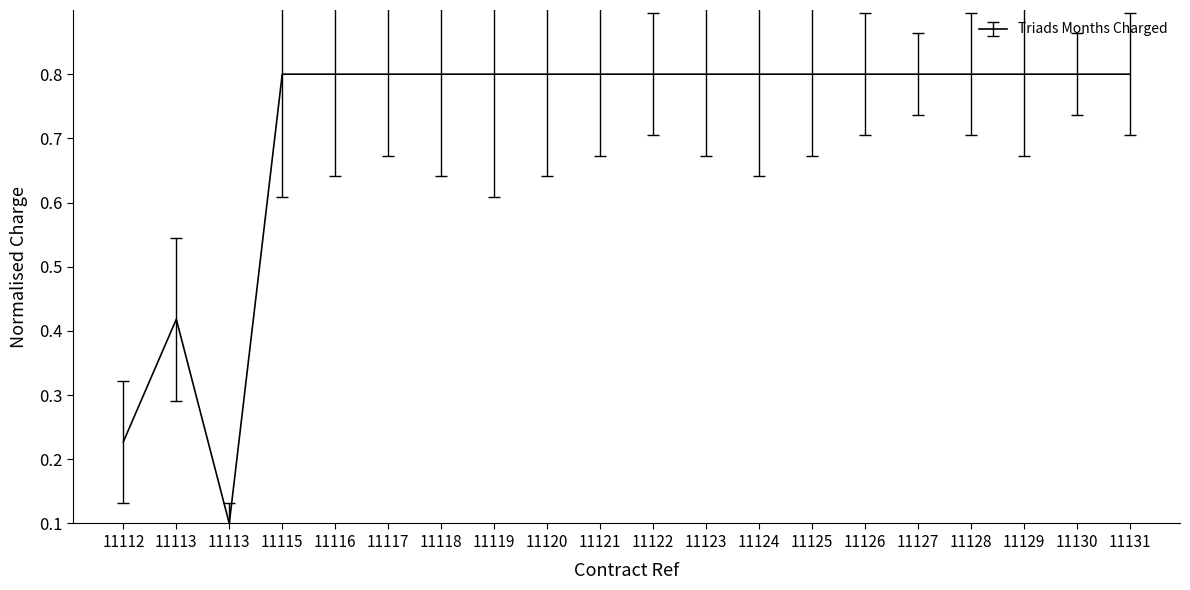

How many interior local valleys (lower than both neighbors) does the data have?

1